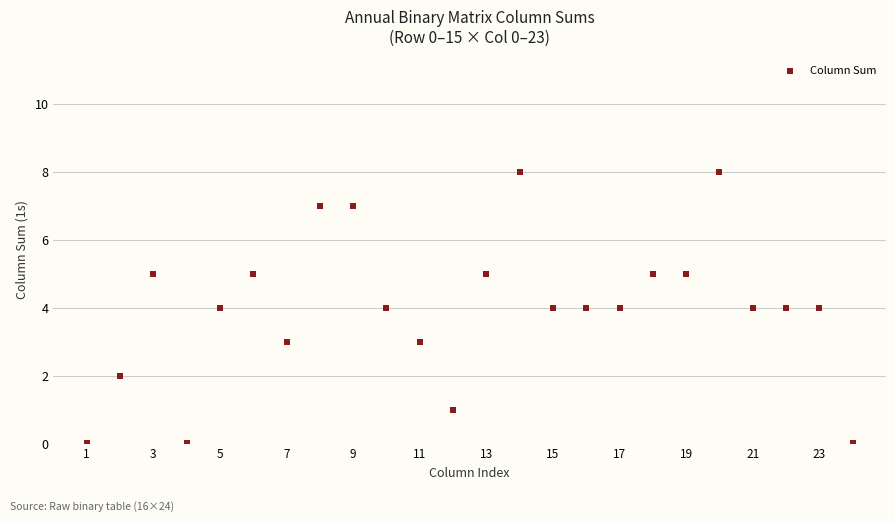

What is the range of X values (max minus min)?

23